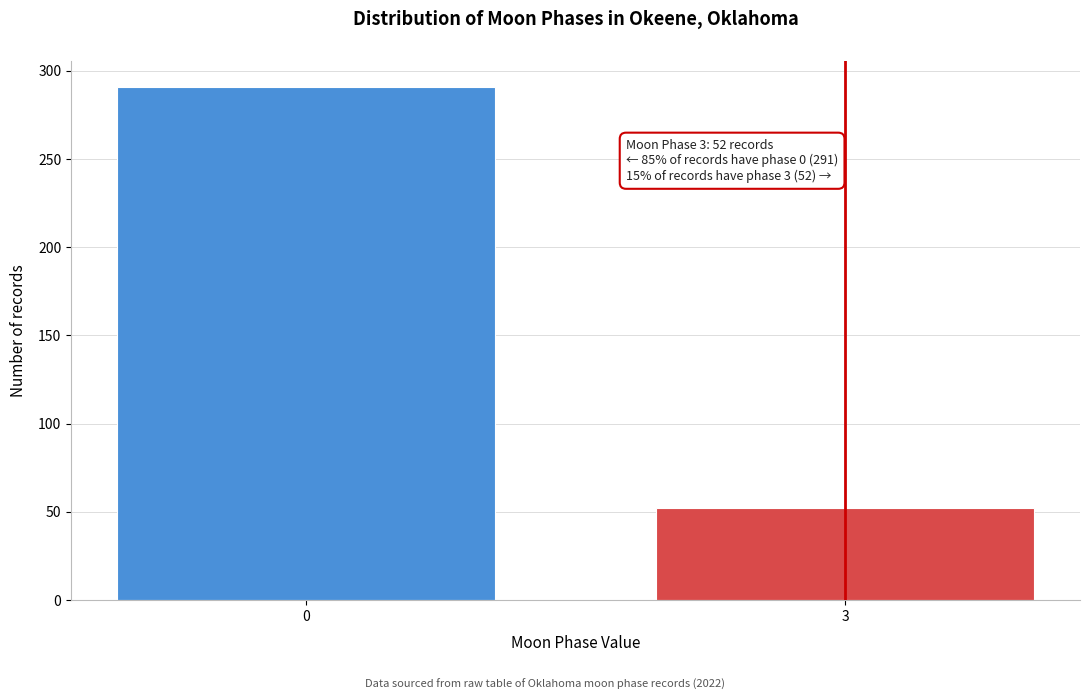

Reading left to right, what are all the values shown in this chart?

291	52